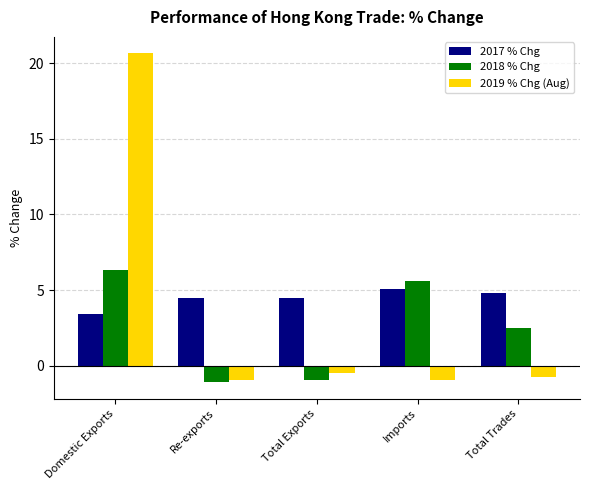

What is the label of the 5th bar from the left?

Total Trades